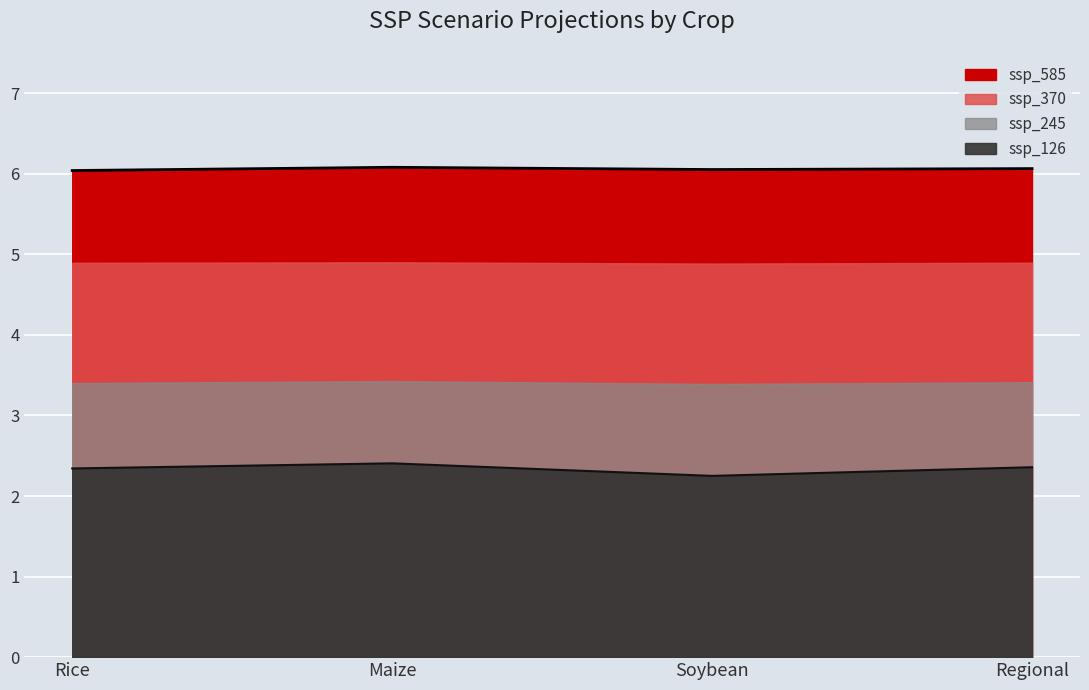

Which series has the largest total across all categories?

ssp_585